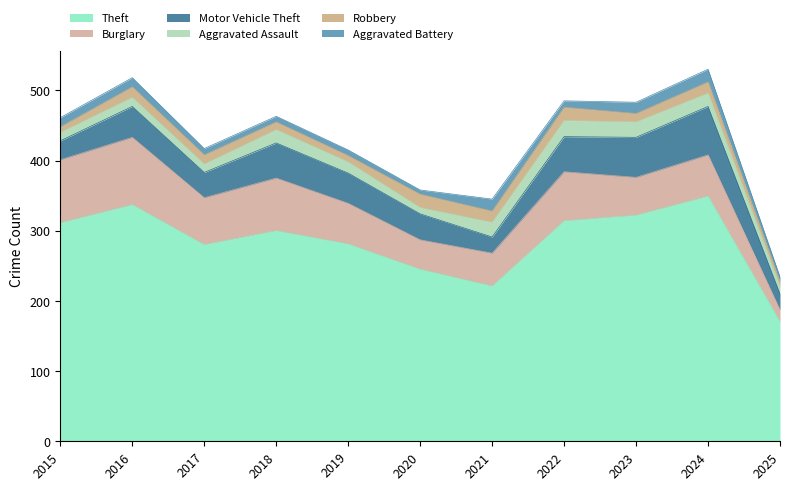

True or false: Aggravated Battery and Motor Vehicle Theft cross at least once.

False